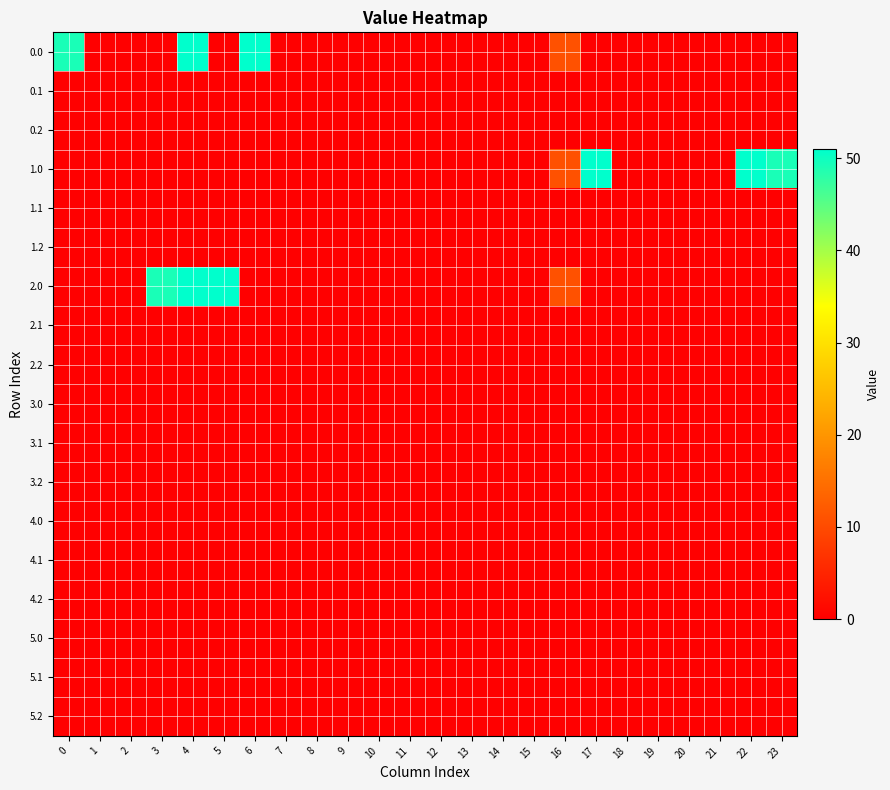

At how many categories does at least one series exceed 36?

8